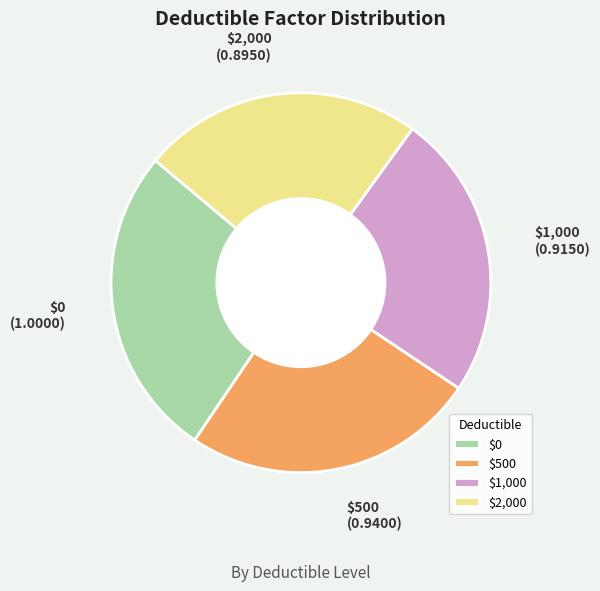

The $0 slice represents 32% of the pie. True or false?

False